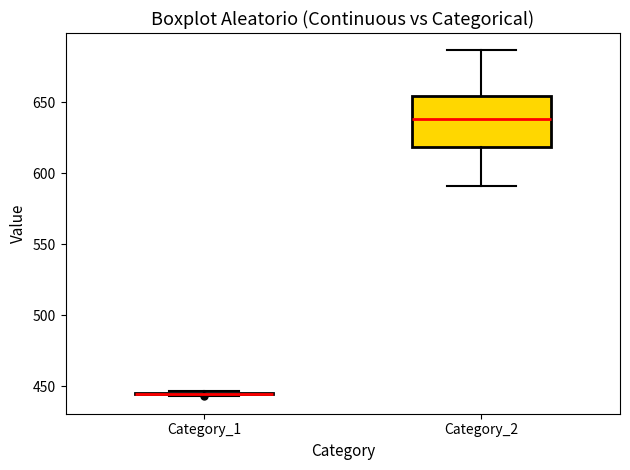

Reading left to right, transcribe this box plot: for each box, give where its median line is, the range the box spans, and where its two whiskers end, as read against the y-axis. The values are not printed on the chart, so give them approximately, as read against the axis.

Category_1: box collapsed to a line at 445, whiskers 445 to 445
Category_2: median 640, box 620 to 655, whiskers 590 to 685